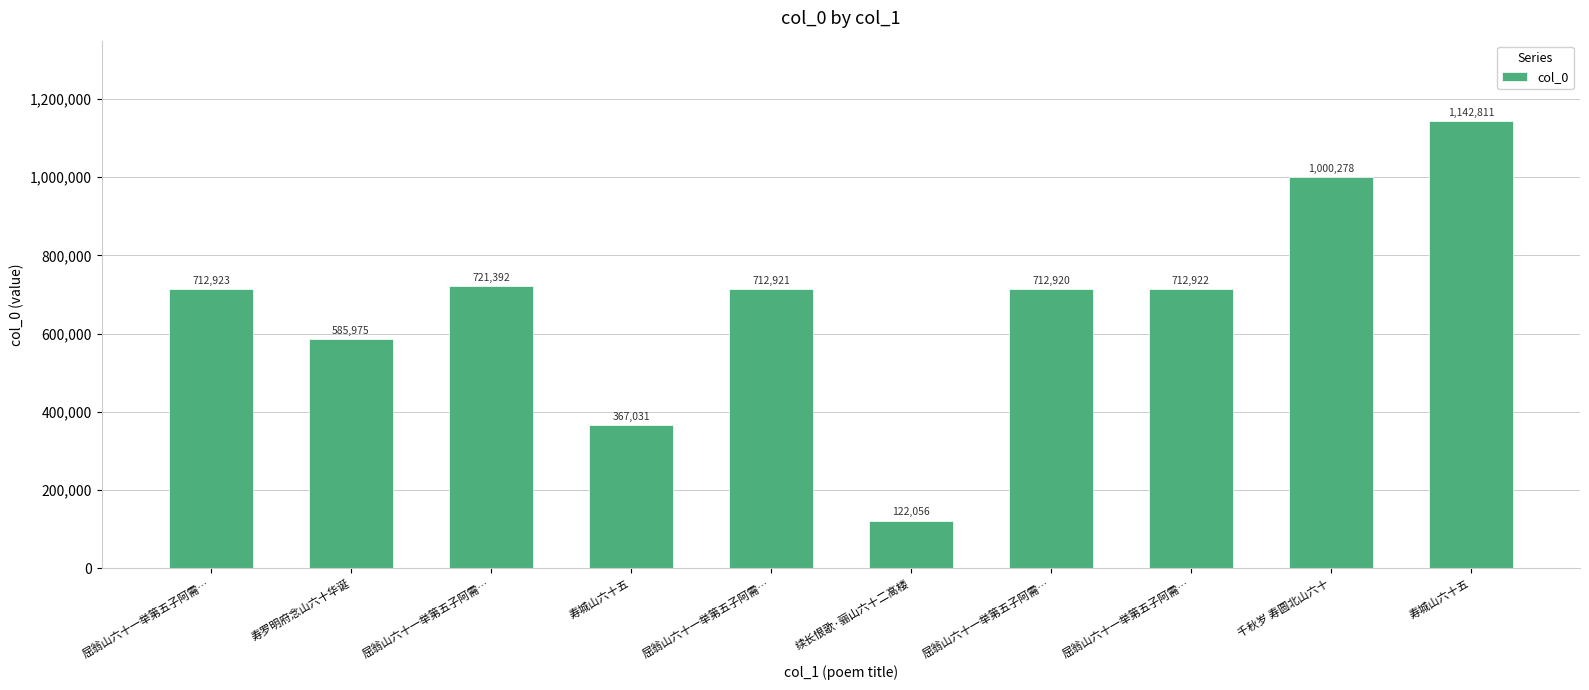

What is the maximum value shown in the chart?

1142811